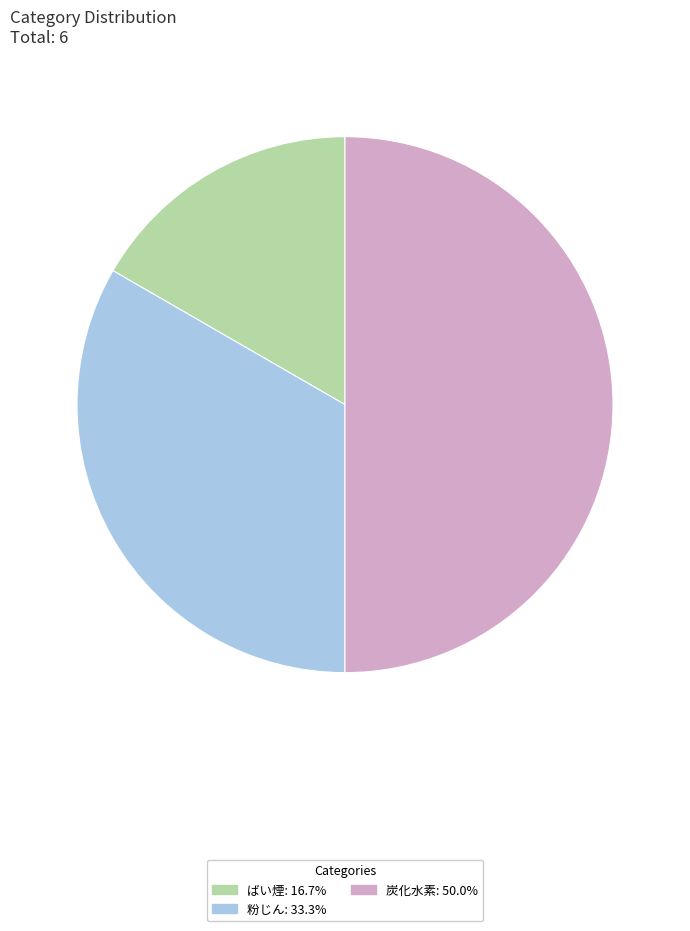

How many slices are in this pie chart?

3